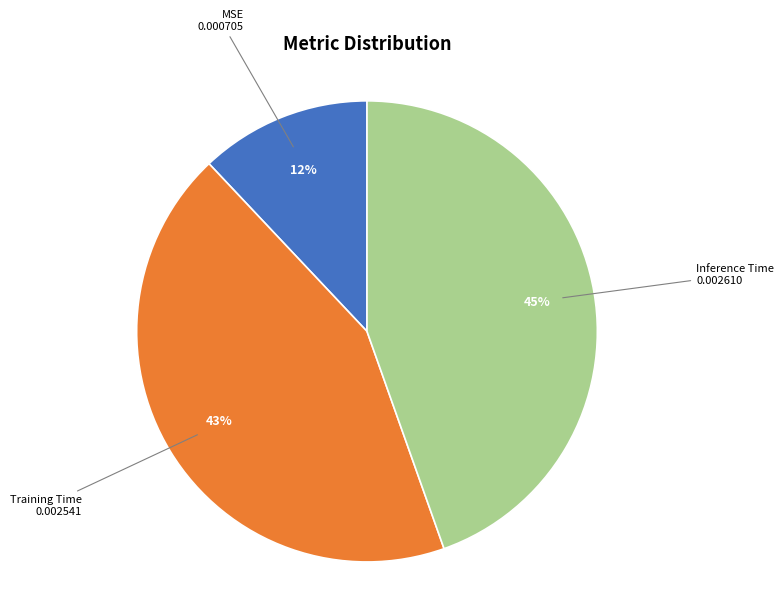

How many segments does this pie chart have?

3